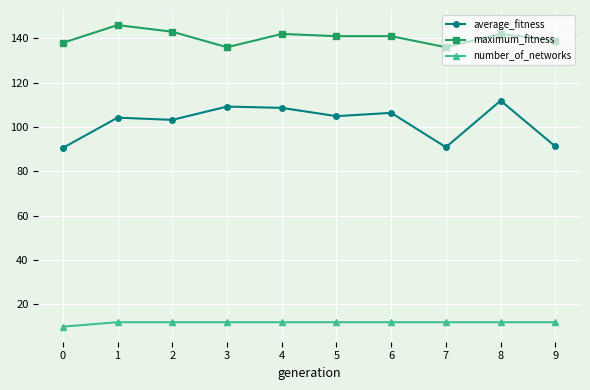

True or false: maximum_fitness has more than 1 points higher than both neighbors.

True